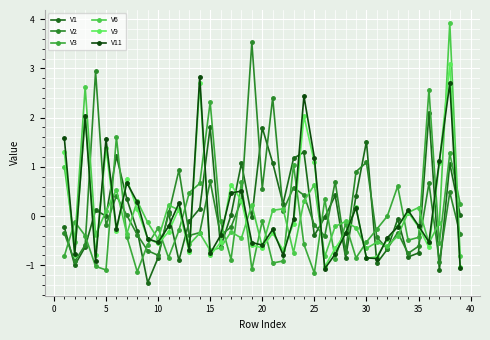

After their last crossing, which series has the higher values: V9 or V6?

V6